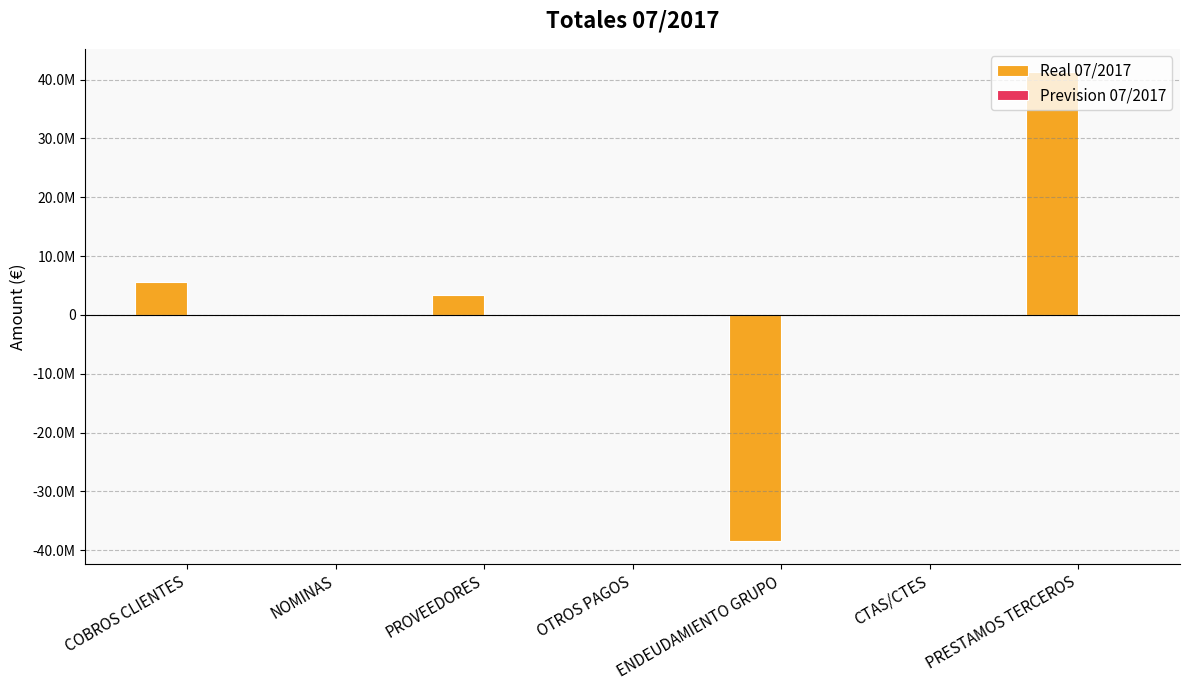

What is the label of the 3rd bar from the left?

PROVEEDORES